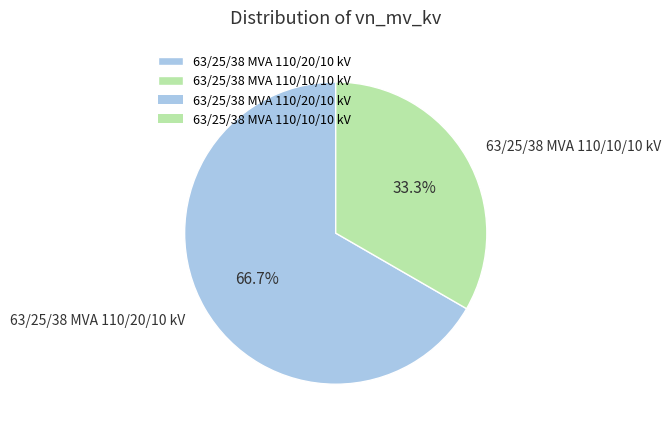

True or false: 63/25/38 MVA 110/20/10 kV accounts for 55% of the total.

False